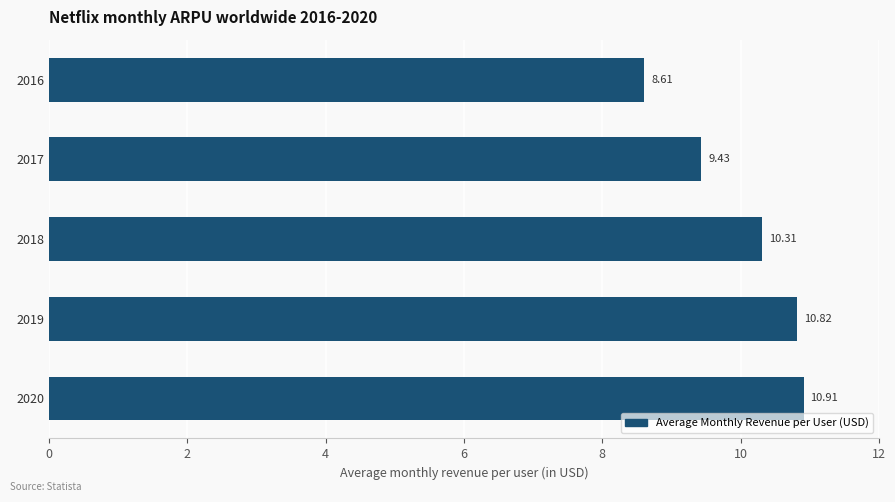

Rank the categories by value from lowest to highest.

2016, 2017, 2018, 2019, 2020